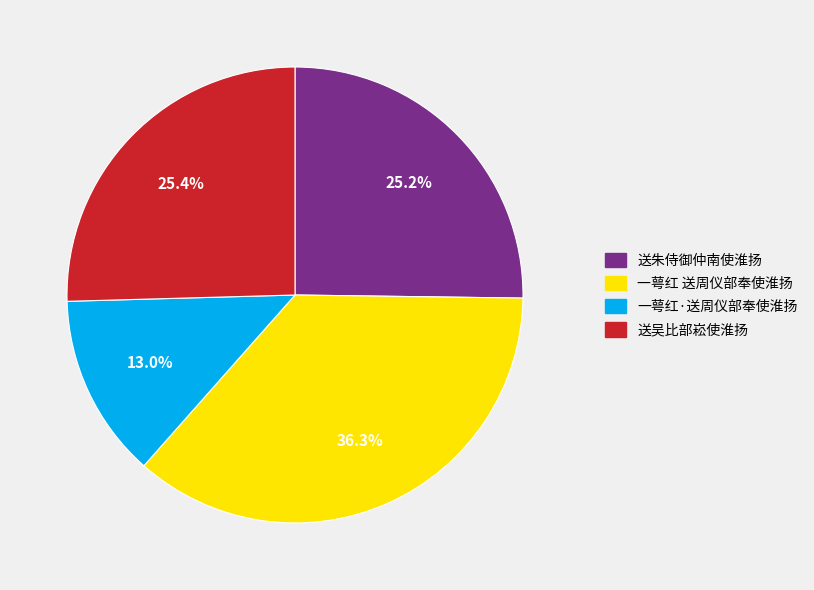

How many segments does this pie chart have?

4